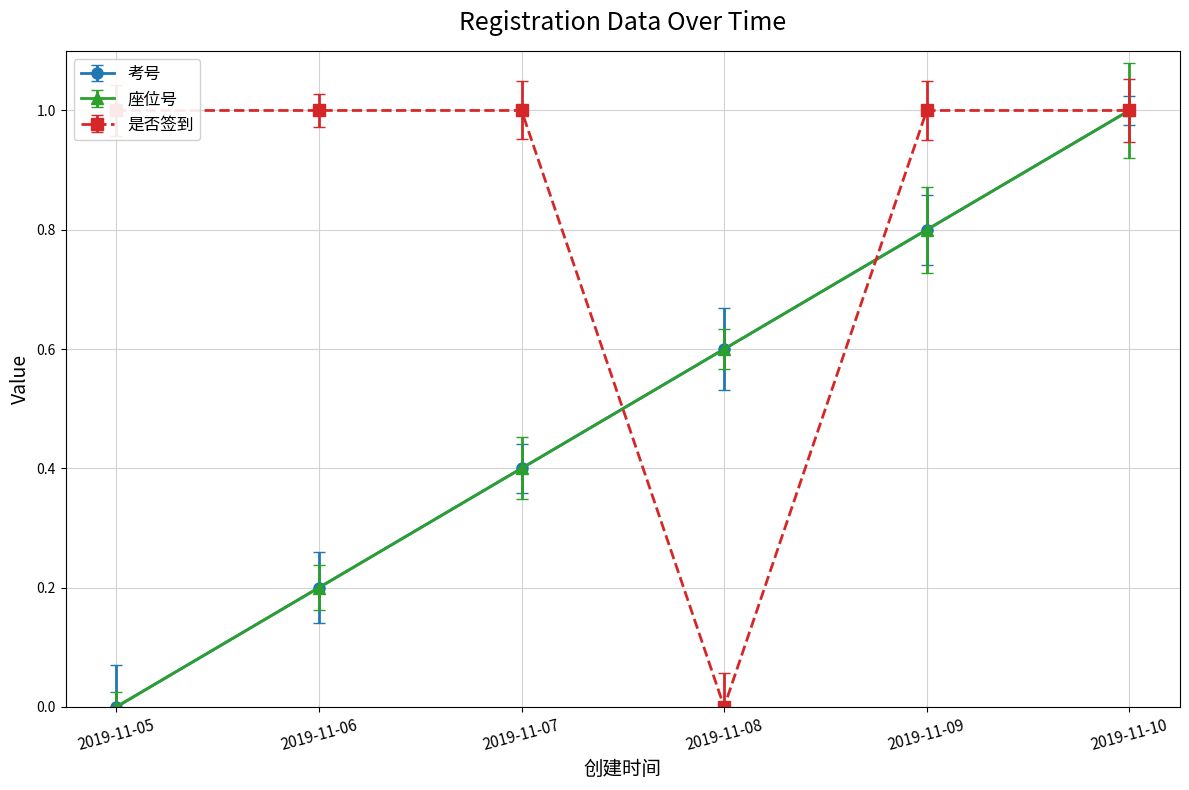

At which label is 是否签到 closest to 0?

2019-11-08